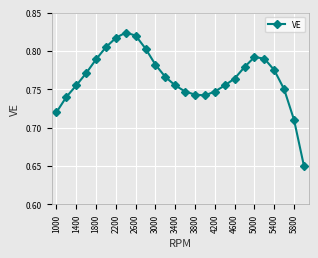

What is the difference between the maximum and minimum values?

0.2